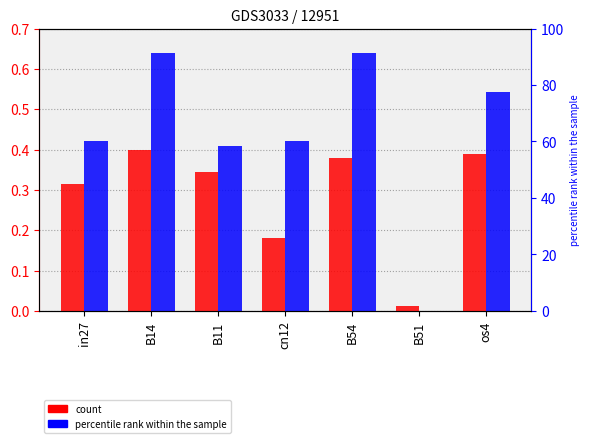

Where is job965_scenario2_2675 nearest to the value 0?

B51